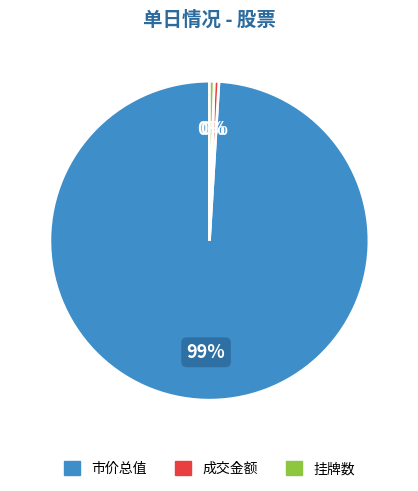

Is there any slice that represents more than half of the pie?

Yes